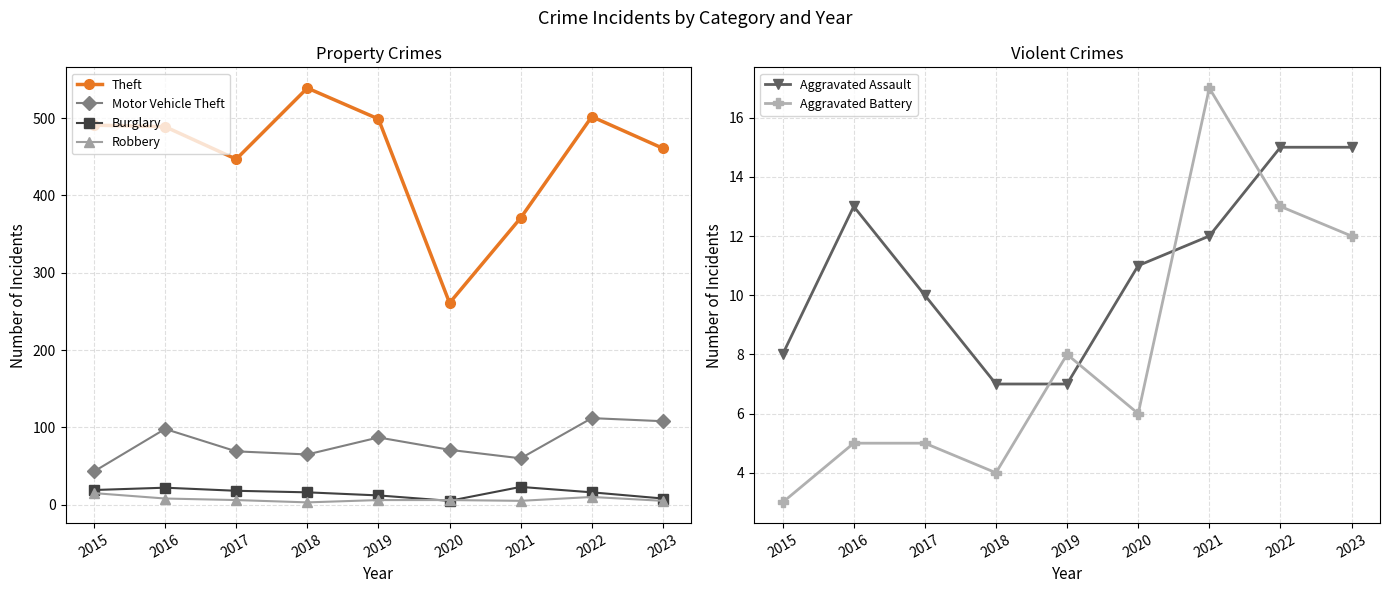

At which category is the sum across all series the highest?

2022